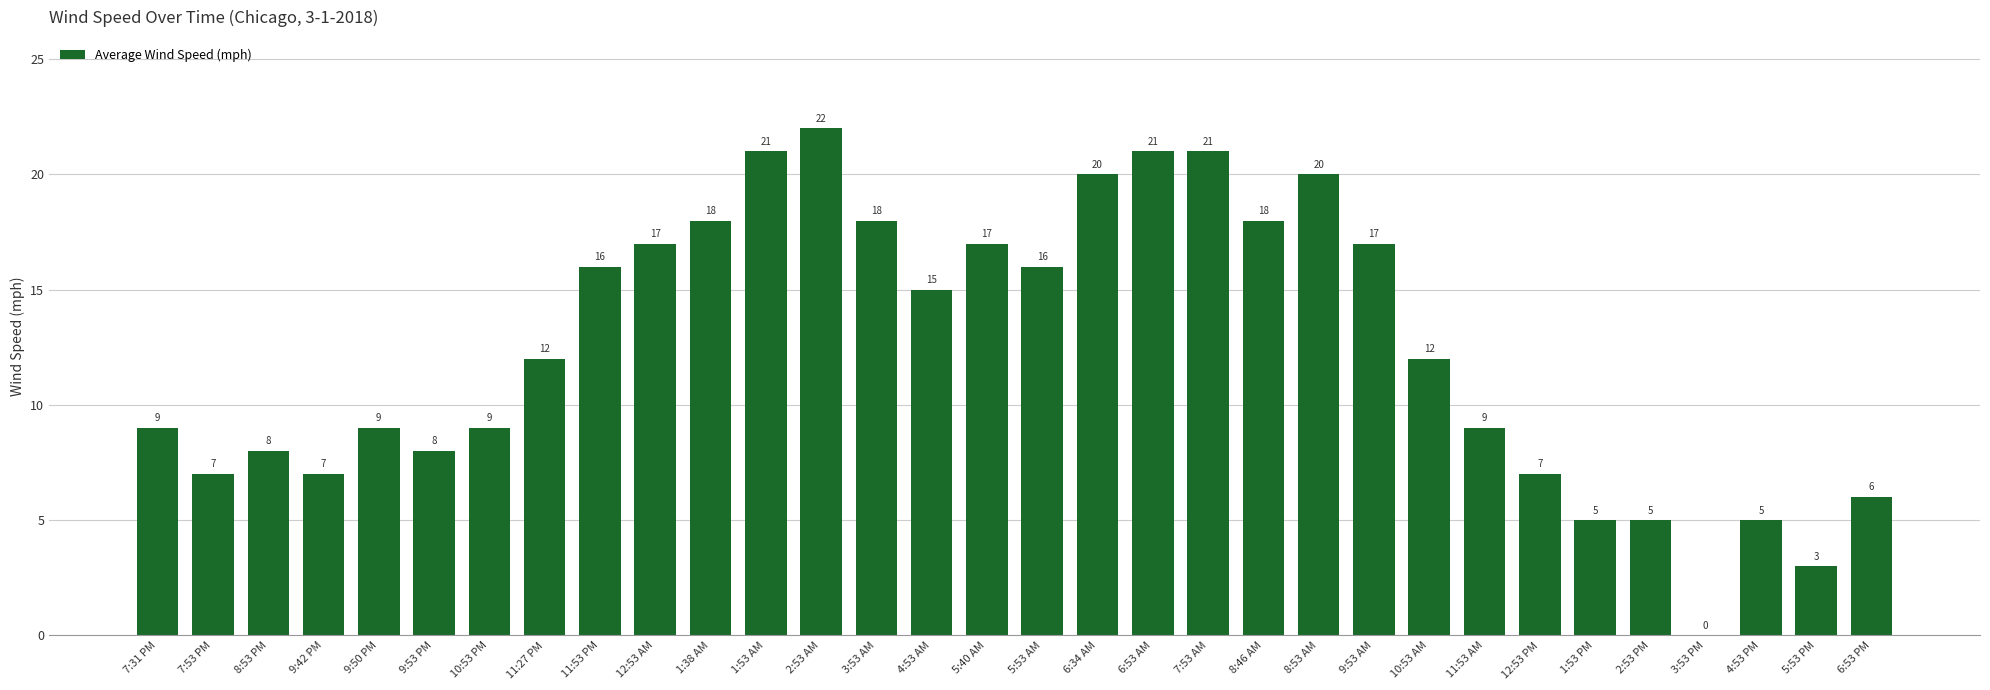

What value does the data have at 4:53 AM, to the nearest 10?

20